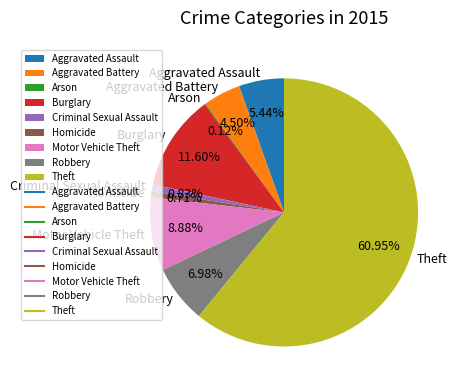

Which slice is the largest?

Theft